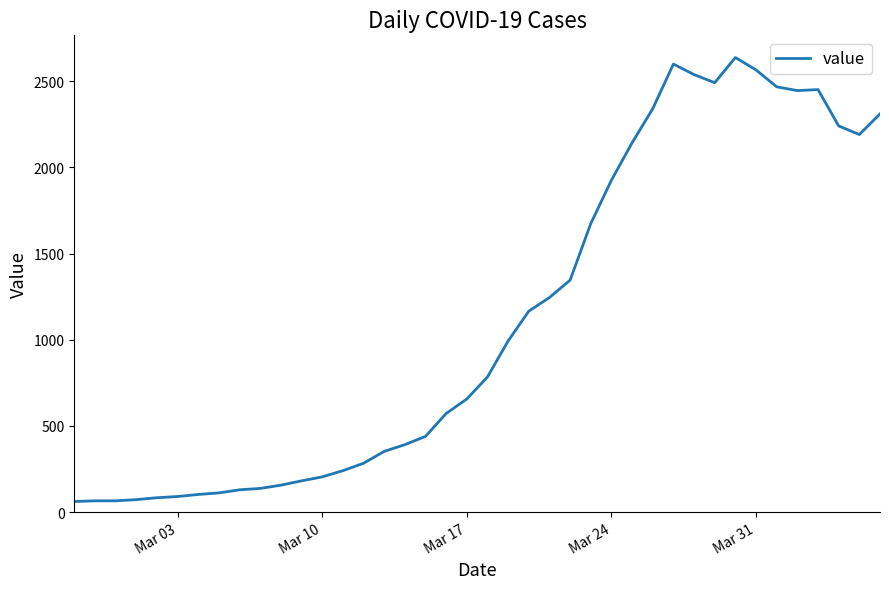

What is the smallest value displayed?

61